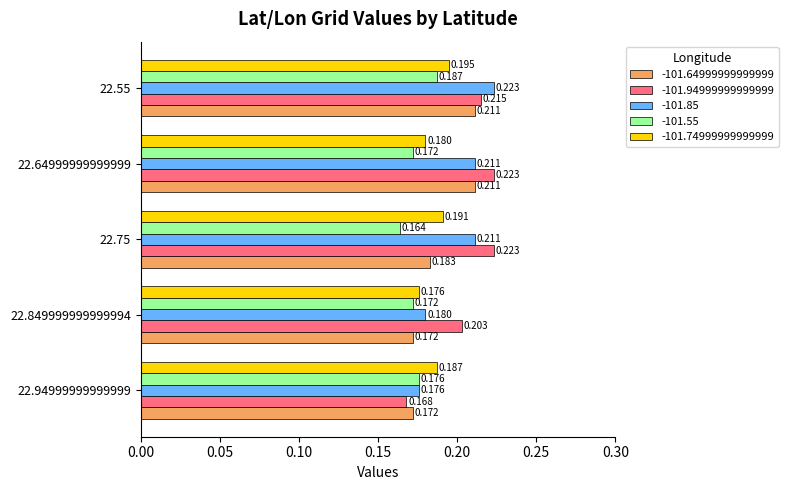

What is the total value across all series at 22.94999999999999?

0.9